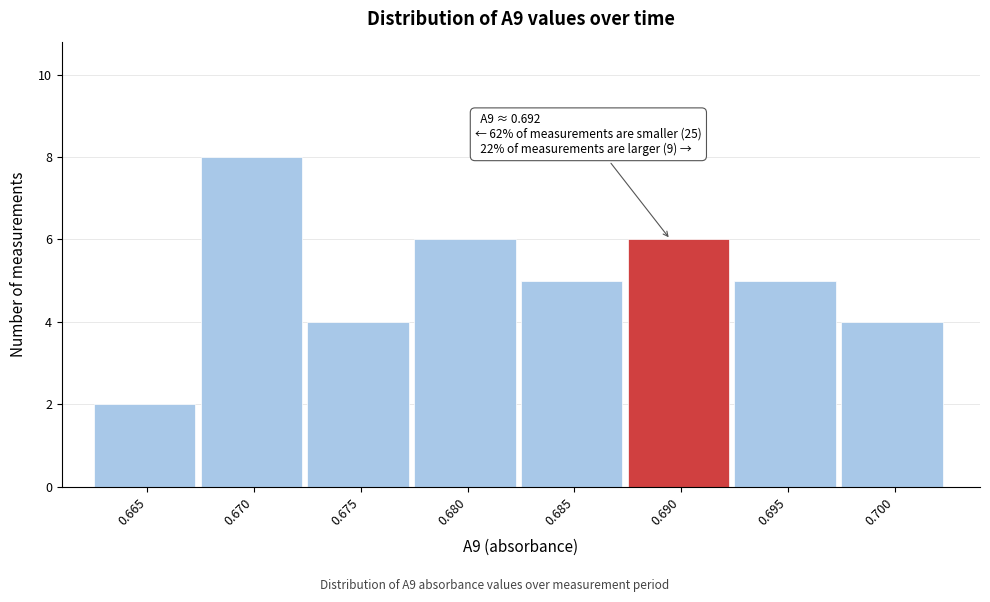

Reading left to right, transcribe all the data shown in this chart.

2	8	4	6	5	6	5	4